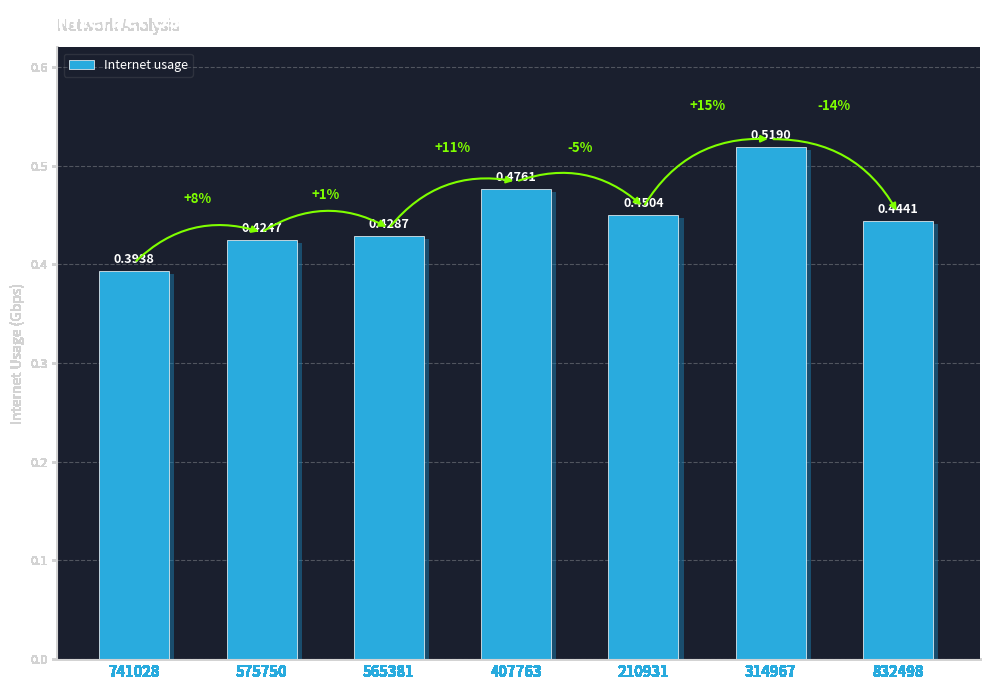

Between 575750 and 407763, which is larger?

407763